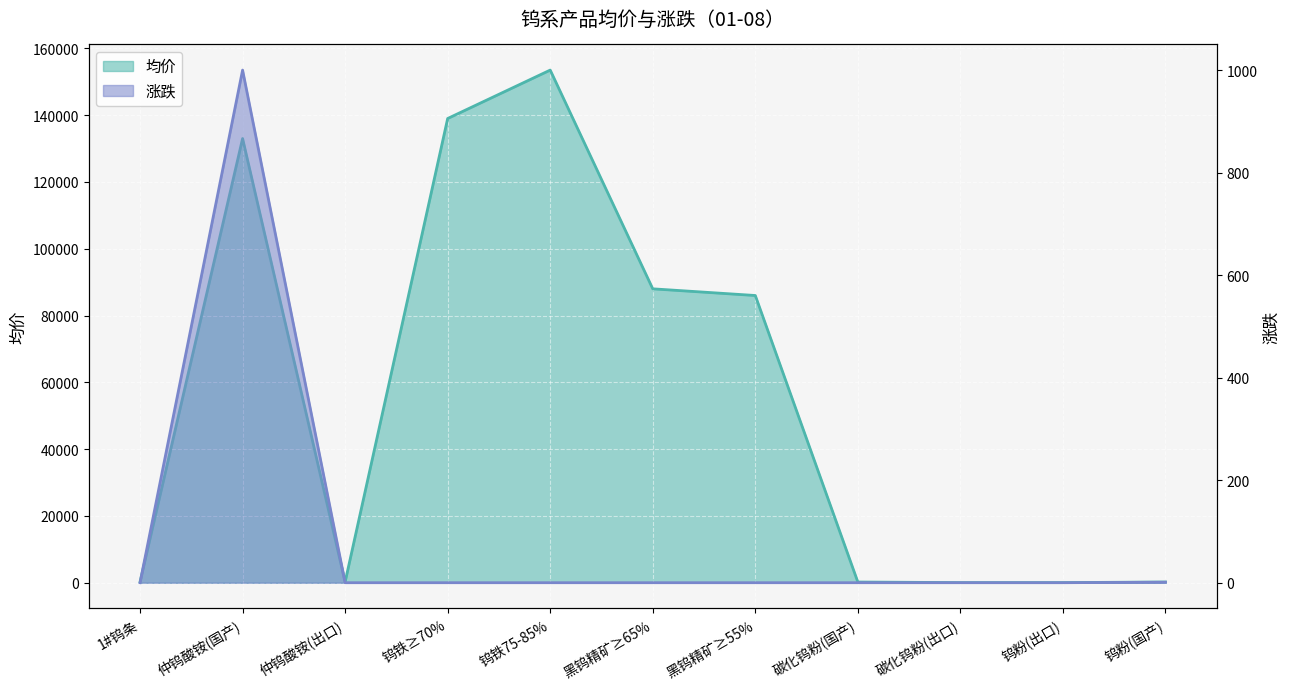

What is the difference between the maximum and second lowest values in the 均价 series?

153467.5